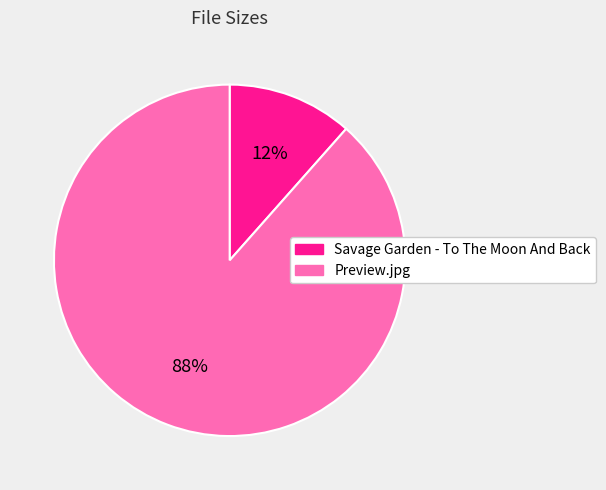

Is there any slice that represents more than half of the pie?

Yes